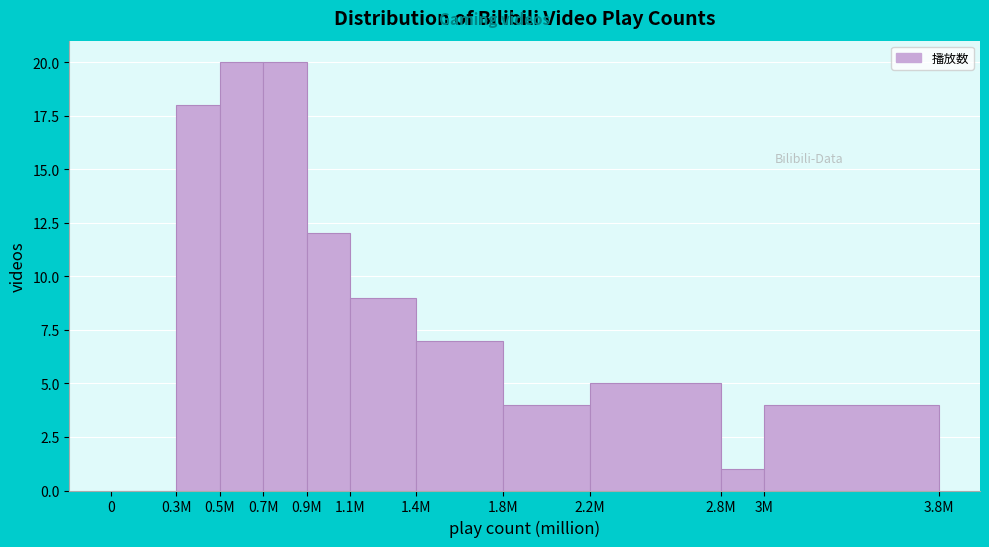

Reading right to left, transcribe all the data shown in this chart.

3M=4	2.8M=1	2.2M=5	1.8M=4	1.4M=7	1.1M=9	0.9M=12	0.7M=20	0.5M=20	0.3M=18	0=0